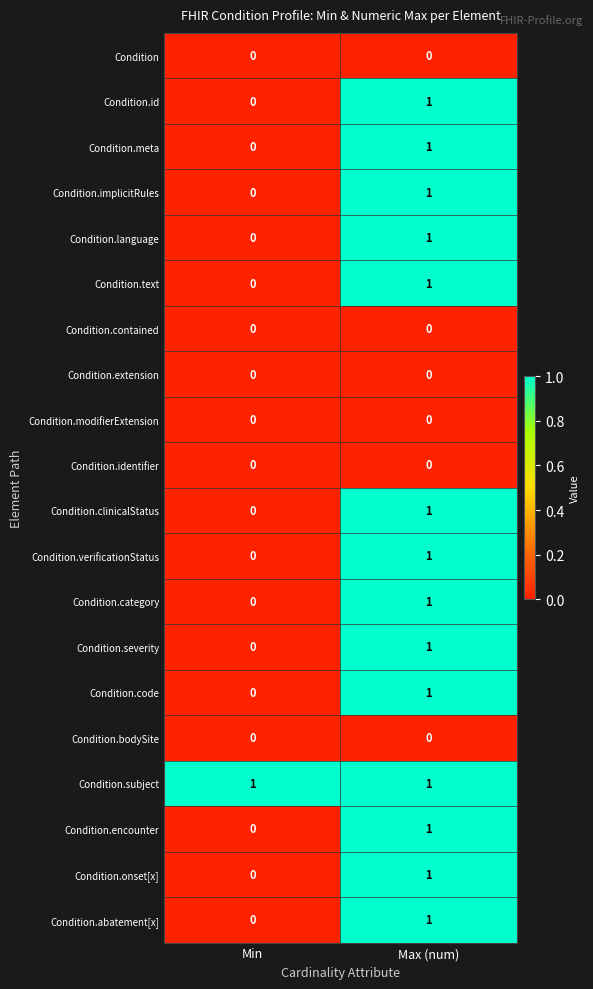

Is it true that Condition equals 0 at Max (num)?

True